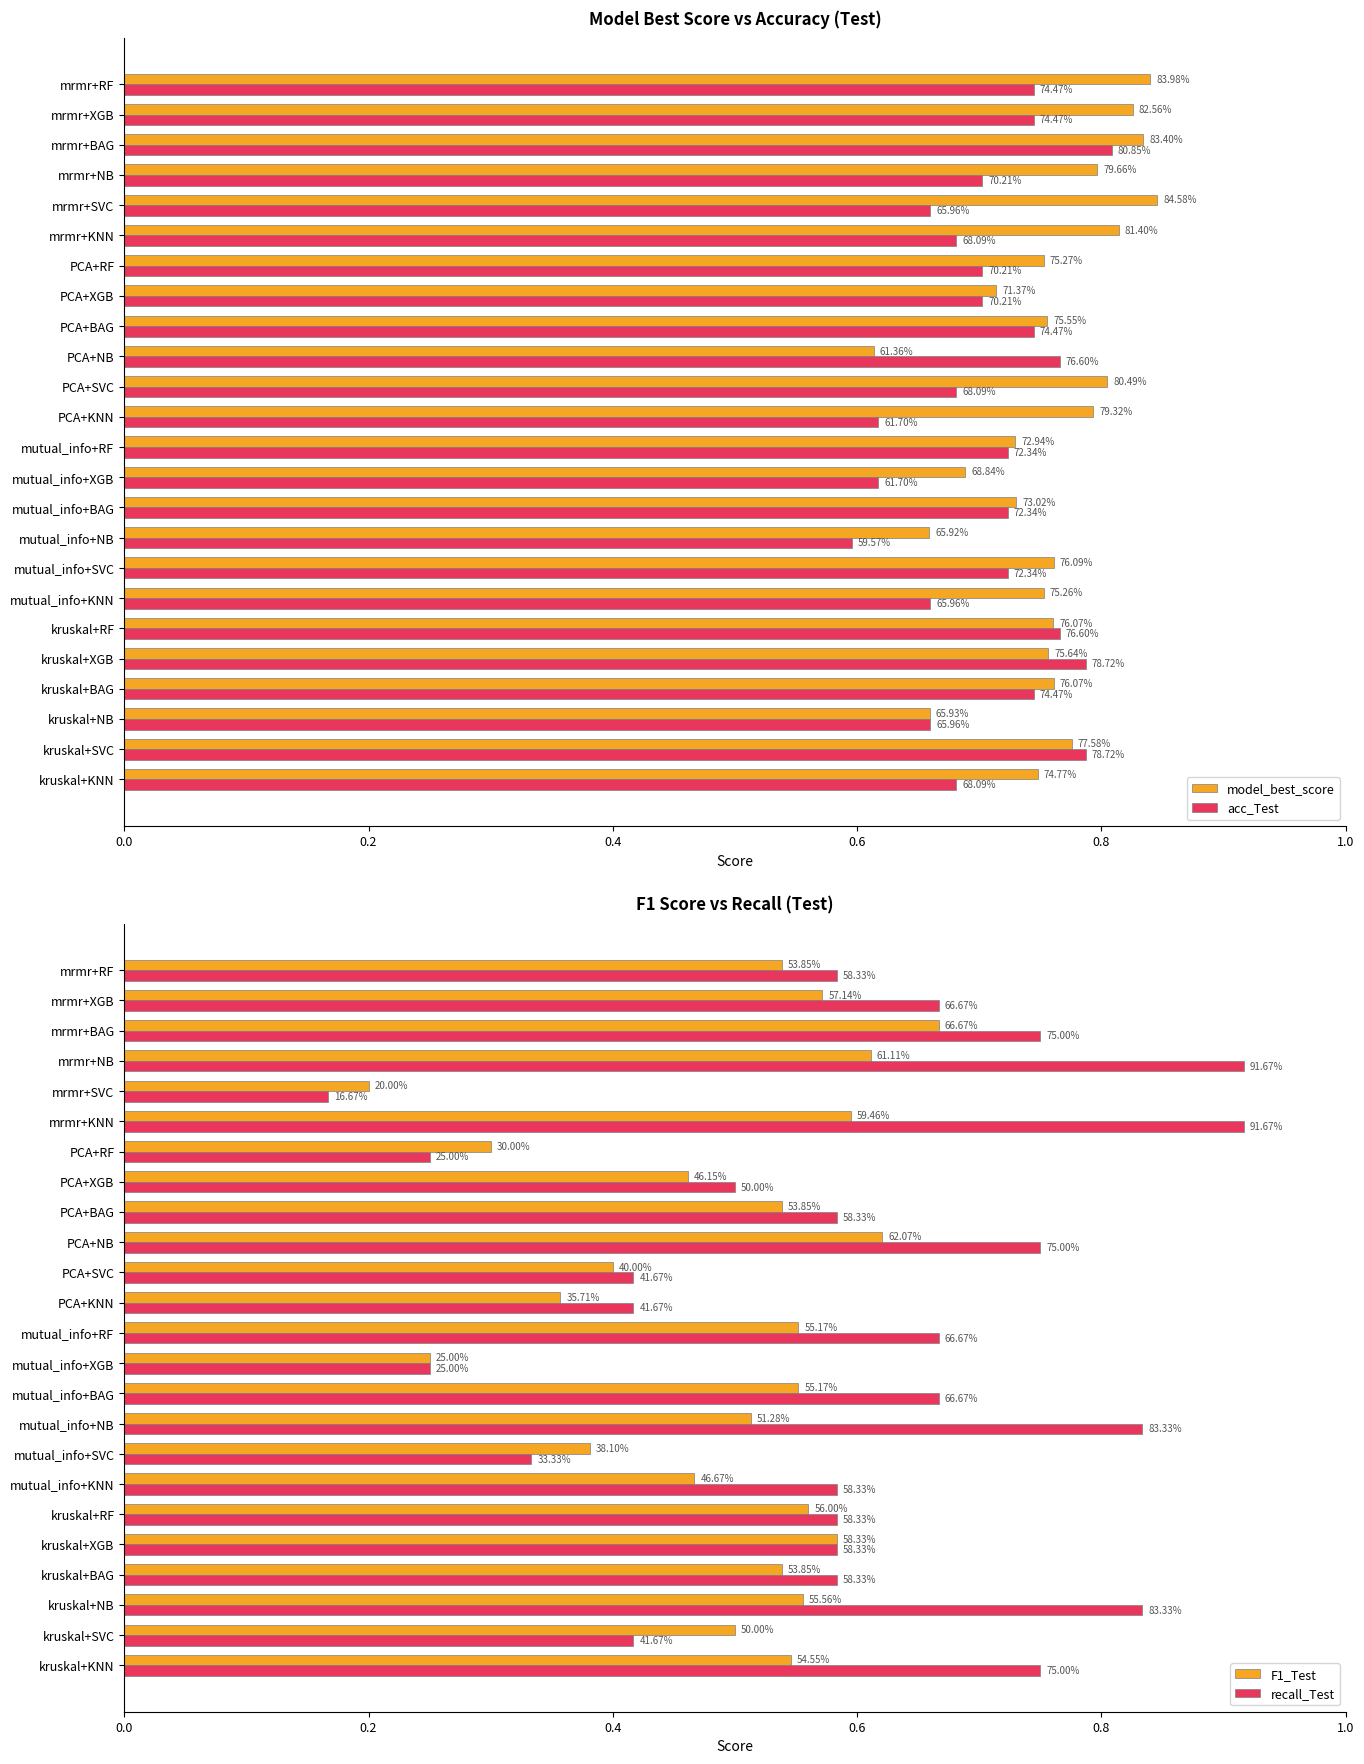

What is the value of the model_best_score bar at the 11th from the left?

0.7